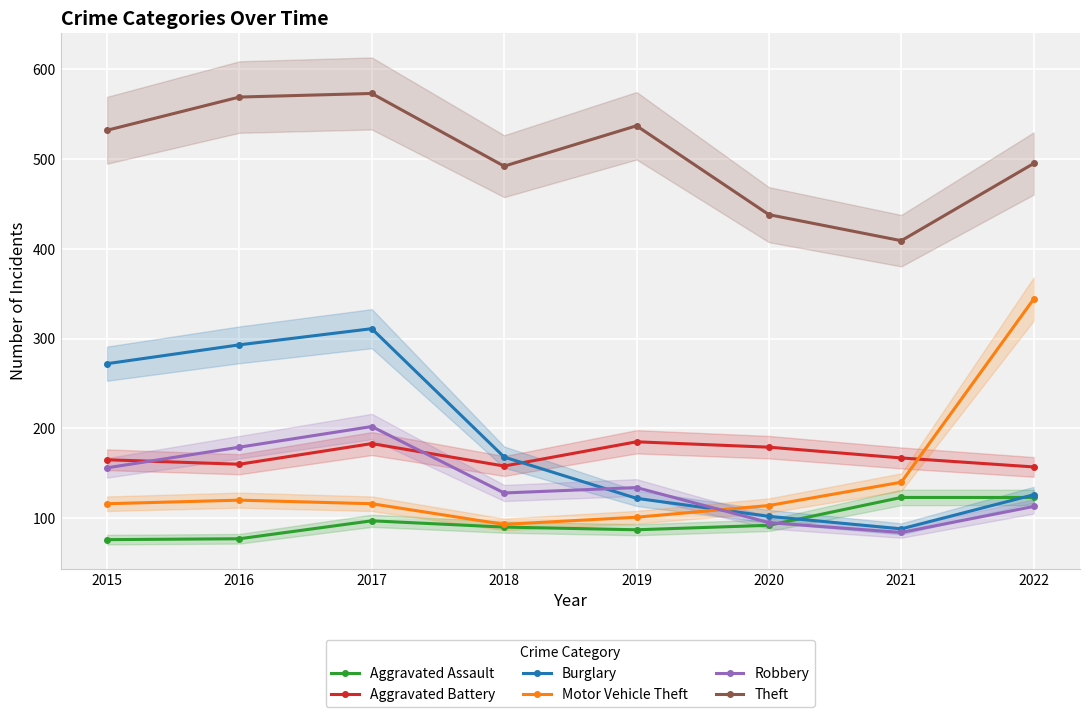

Rank the series at 2020 from highest to lowest value.

Theft, Aggravated Battery, Motor Vehicle Theft, Burglary, Robbery, Aggravated Assault